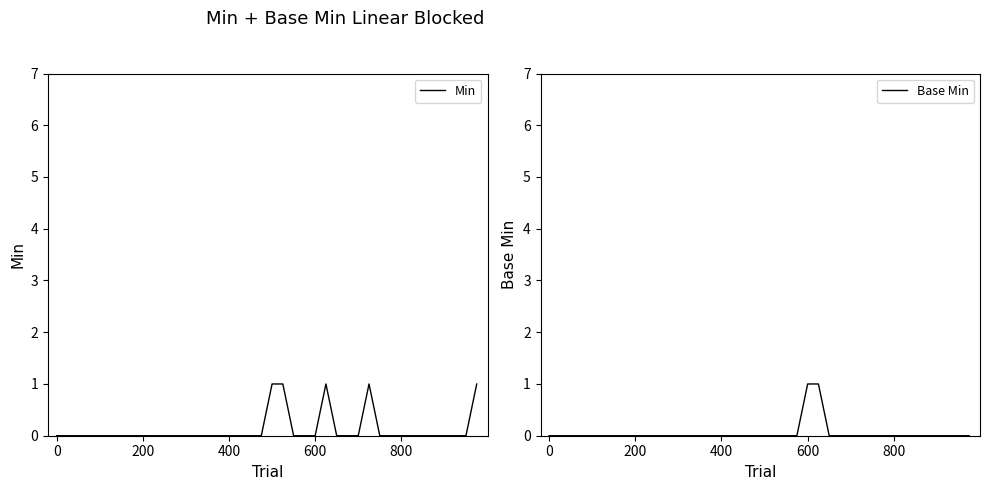

True or false: Min has more than 2 interior local peaks.

False